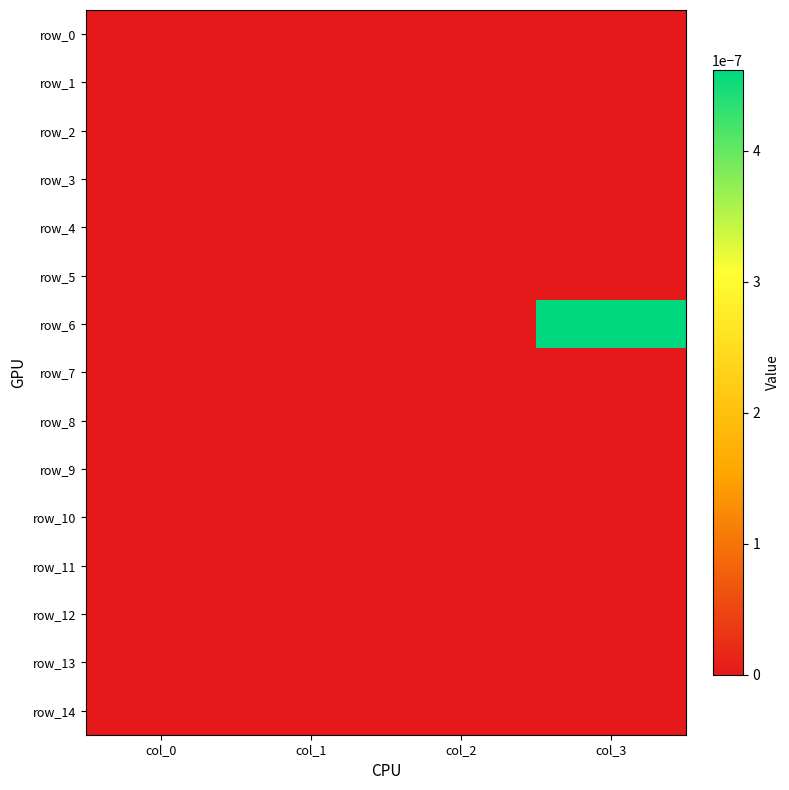

Is the value of row_12 at col_0 greater than the value of row_10 at col_3?

No